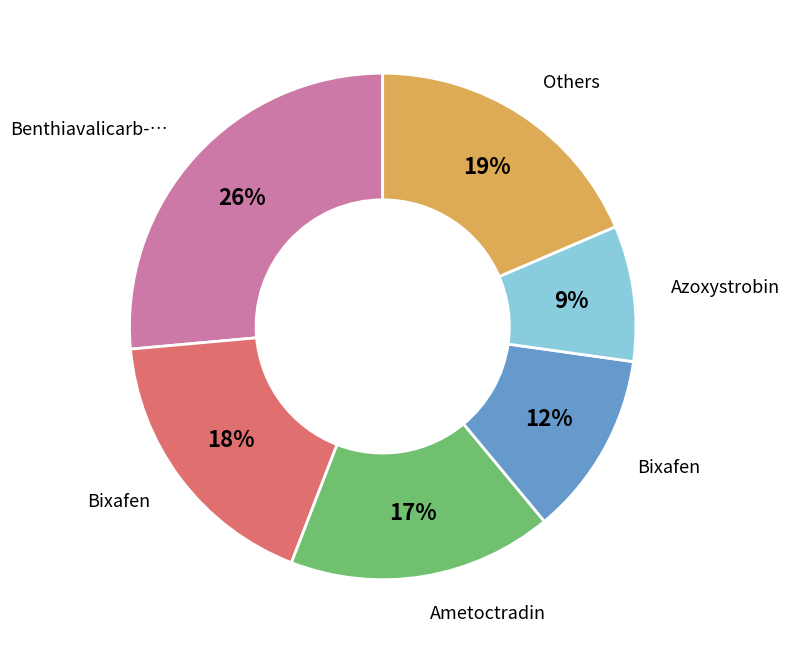

Does any single category account for the majority?

No